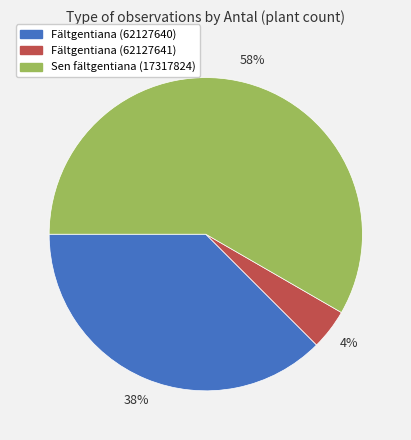

Is it true that Fältgentiana (62127640) is 38% of the pie?

True